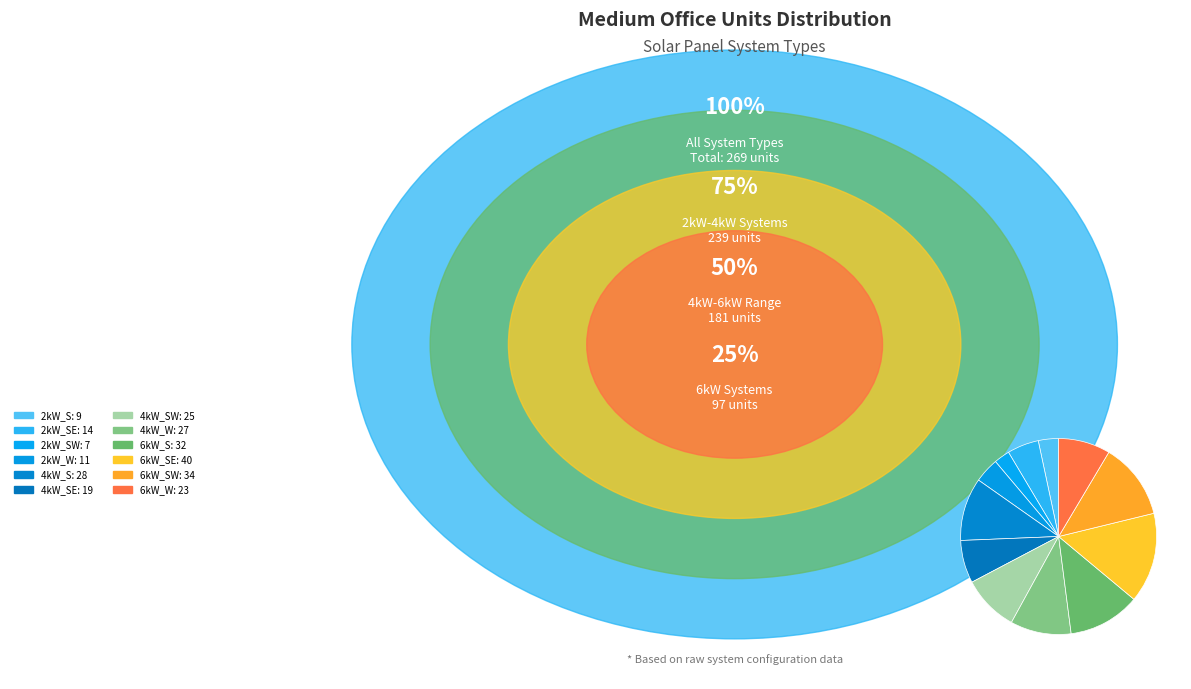

How many slices are in this pie chart?

12